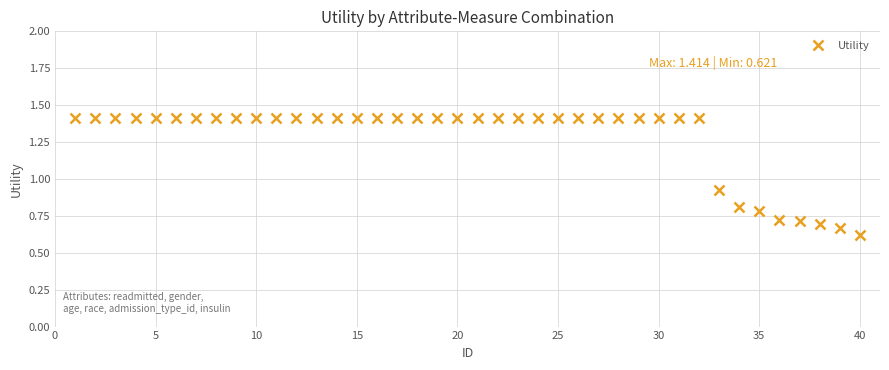

What is the difference between the second highest and minimum values?

0.8